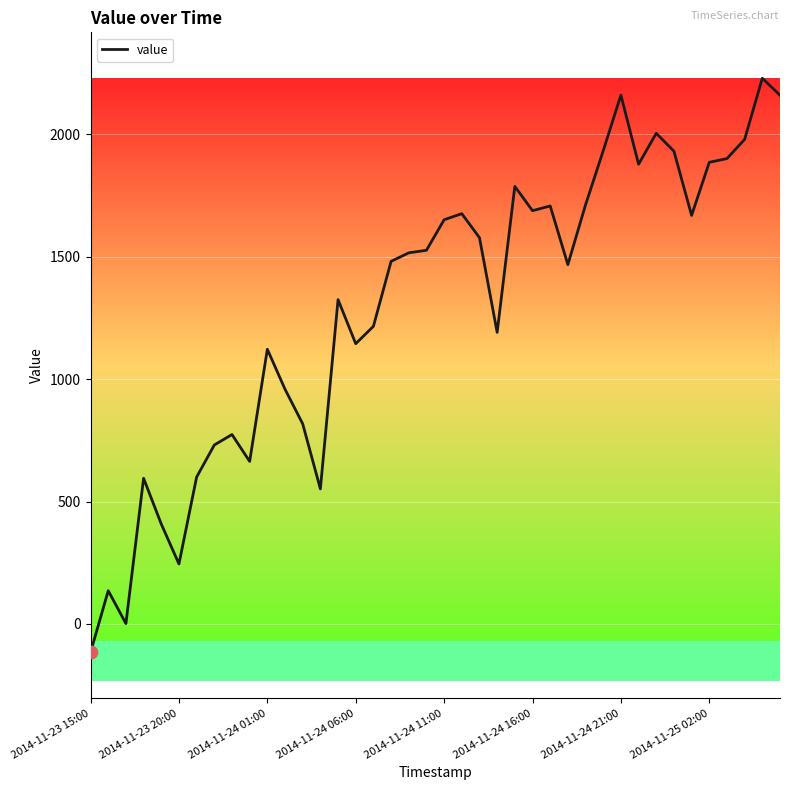

What is the minimum value shown in the chart?

-116.2